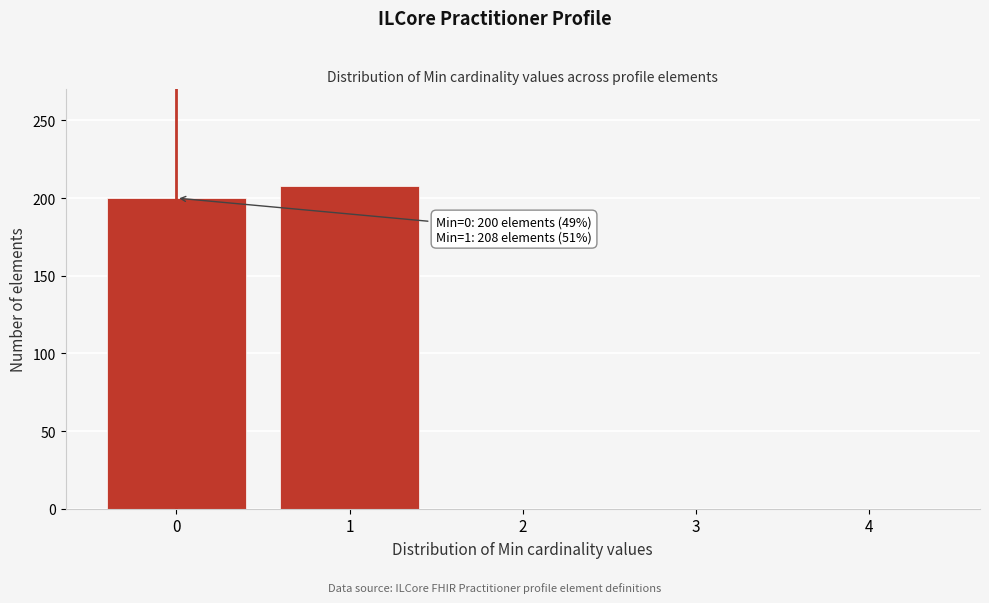

Reading right to left, transcribe all the data shown in this chart.

4=0	3=0	2=0	1=208	0=200